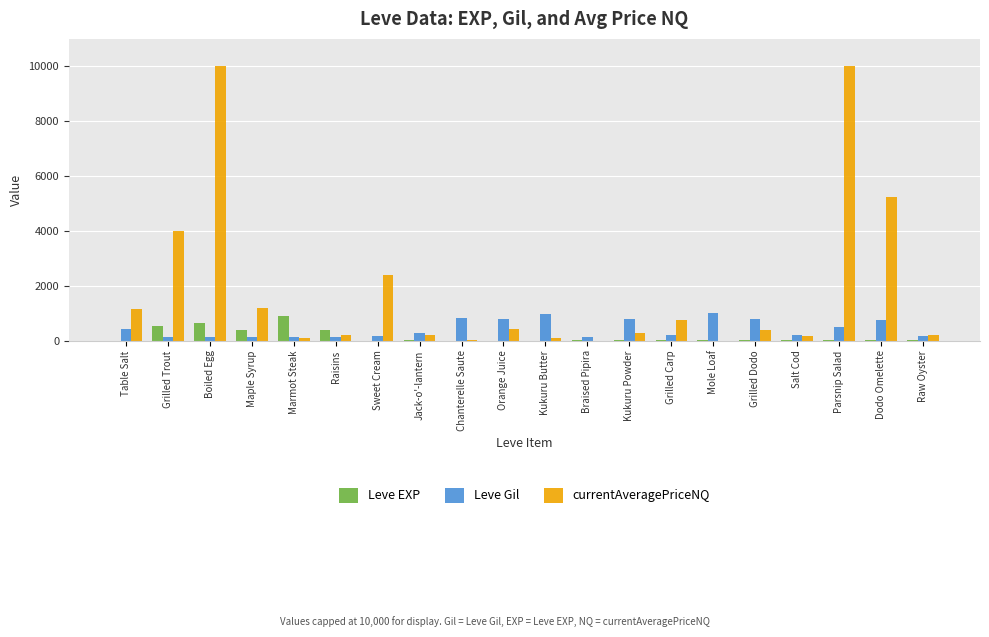

How many groups of bars are there?

20